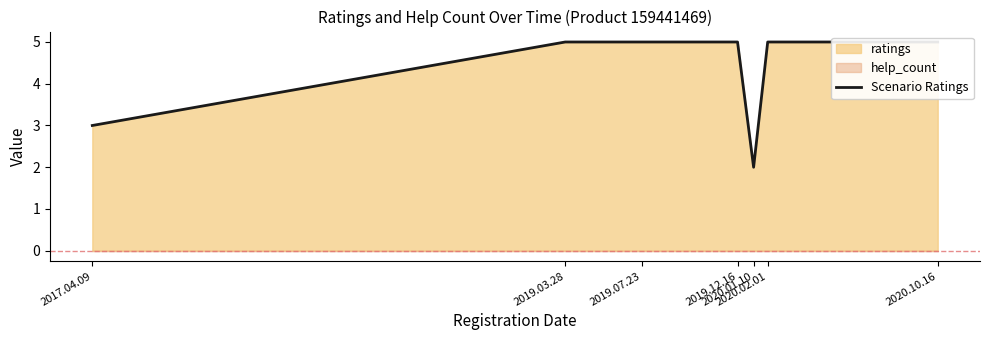

What is the minimum value shown in the chart?

2